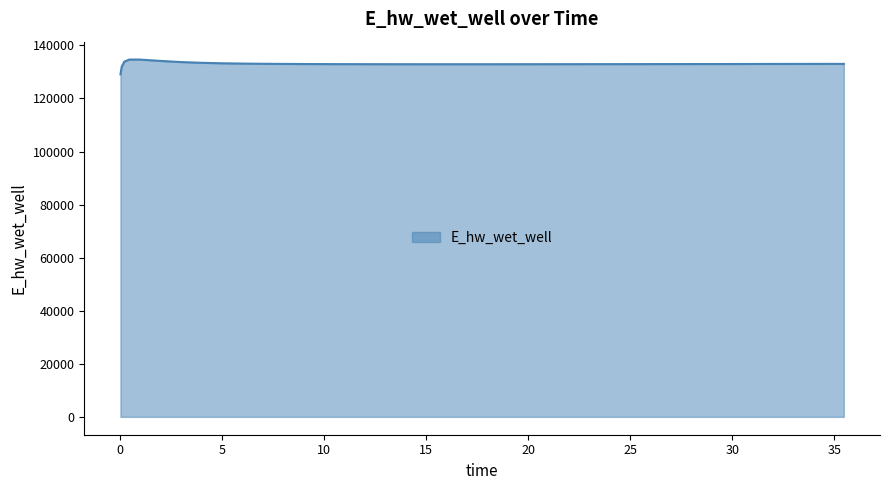

What is the difference between the maximum and minimum values?

5584.1